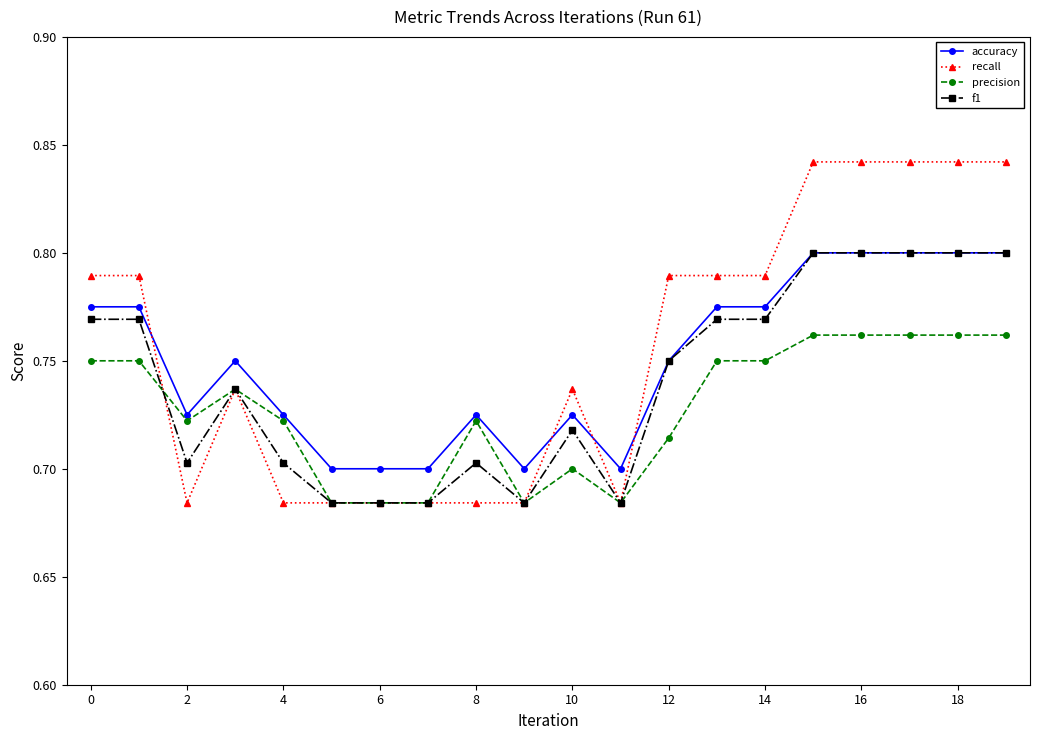

How many series are shown in this chart?

4